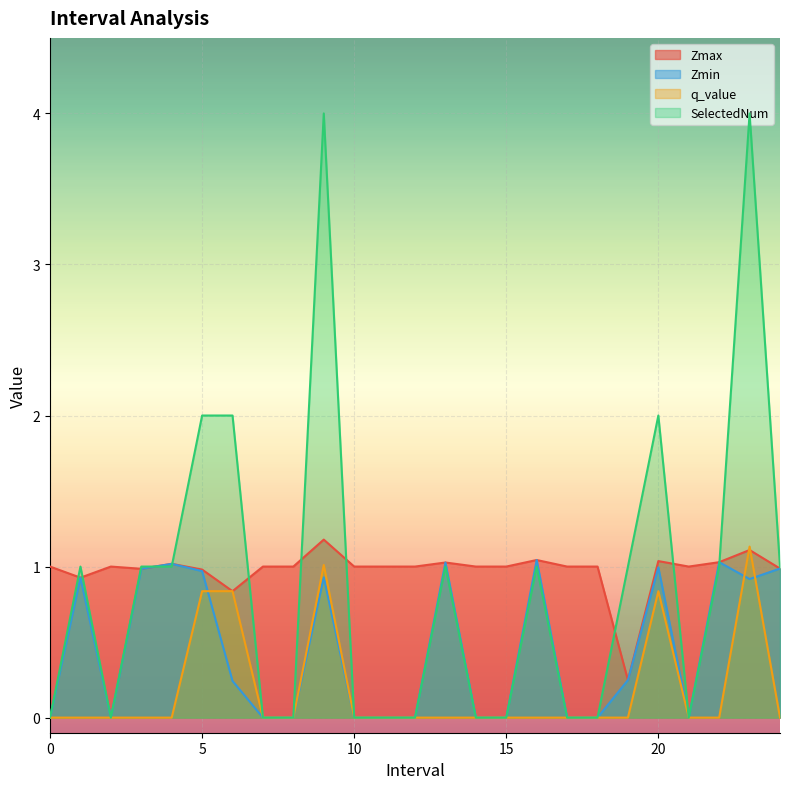

How many lines are shown in the chart?

4